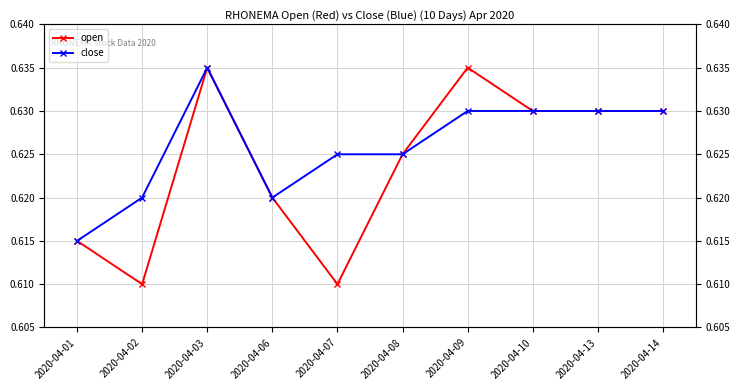

Which series has the widest spread of values?

open